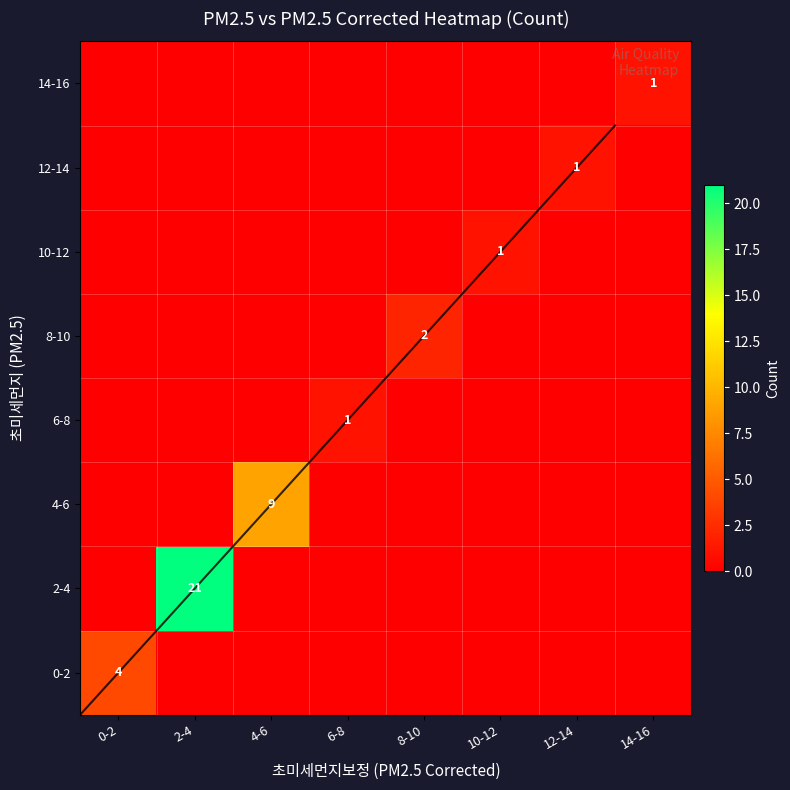

The 2-4 series shows 0 at 12-14. True or false?

True